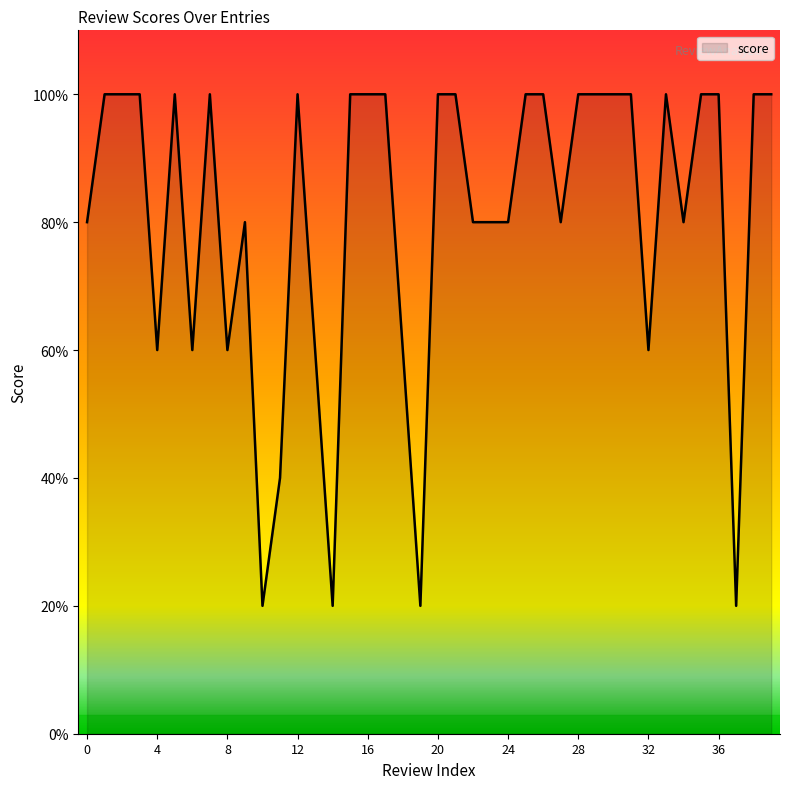

Rank the categories by value from highest to lowest.

1, 2, 3, 5, 7, 12, 15, 16, 17, 20, 21, 25, 26, 28, 29, 30, 31, 33, 35, 36, 38, 39, 0, 9, 22, 23, 24, 27, 34, 4, 6, 8, 13, 18, 32, 11, 10, 14, 19, 37